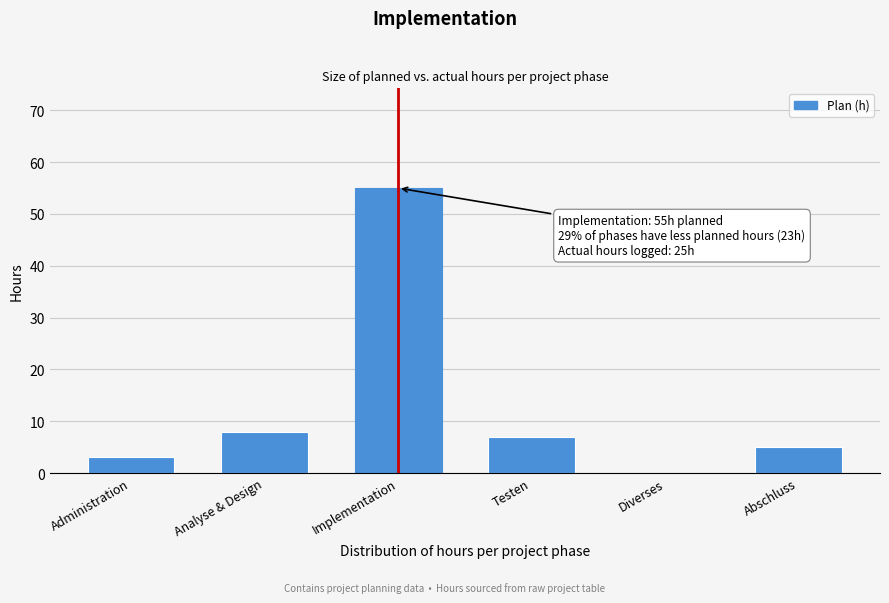

Reading left to right, what are all the values shown in this chart?

Administration=3	Analyse & Design=8	Implementation=55	Testen=7	Diverses=0	Abschluss=5